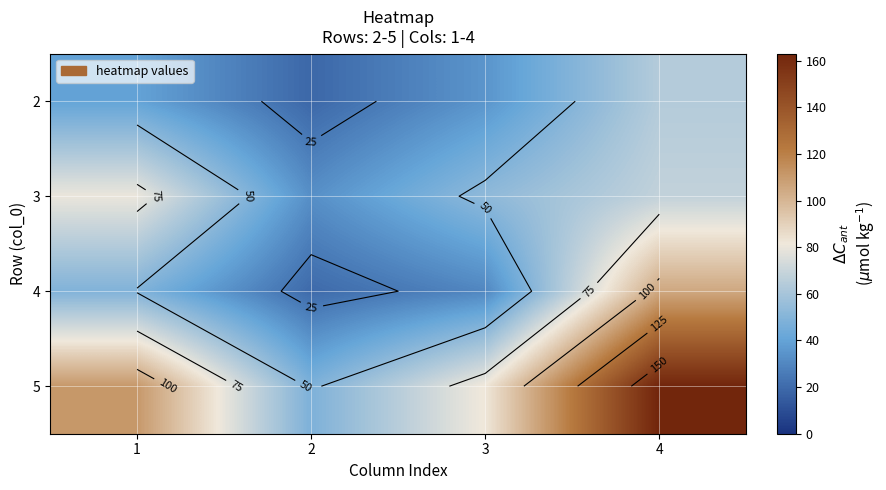

What is the difference between the highest and lowest values at 1?

71